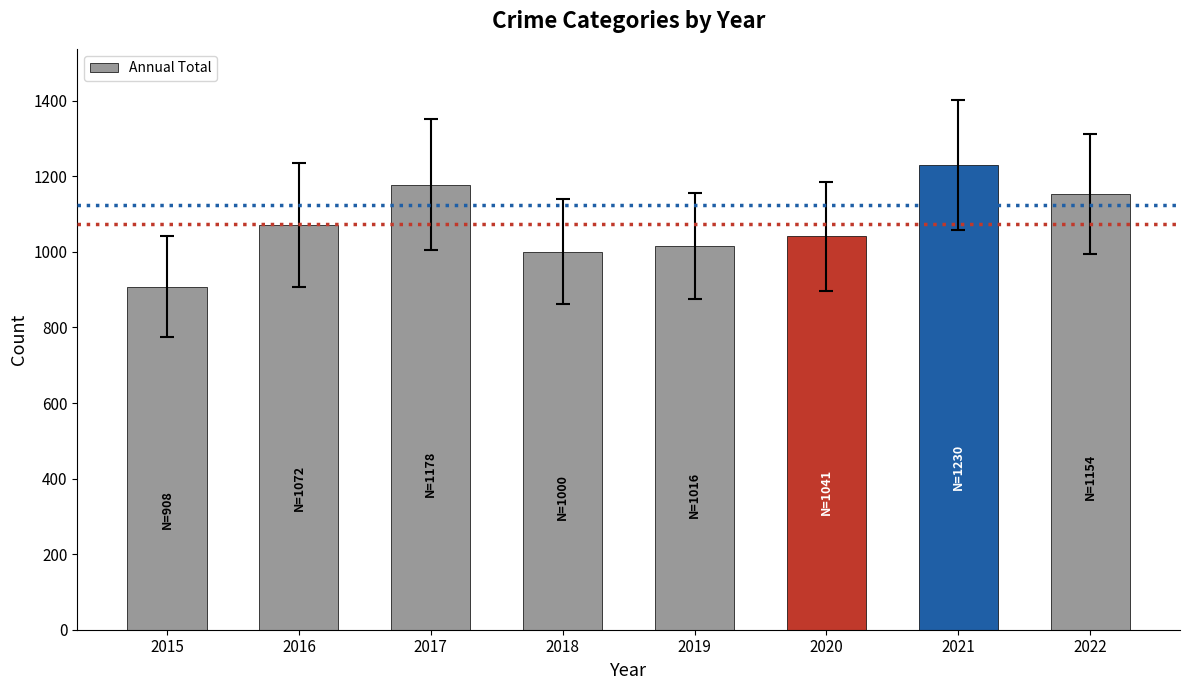

Which has a higher value, 2019 or 2022?

2022